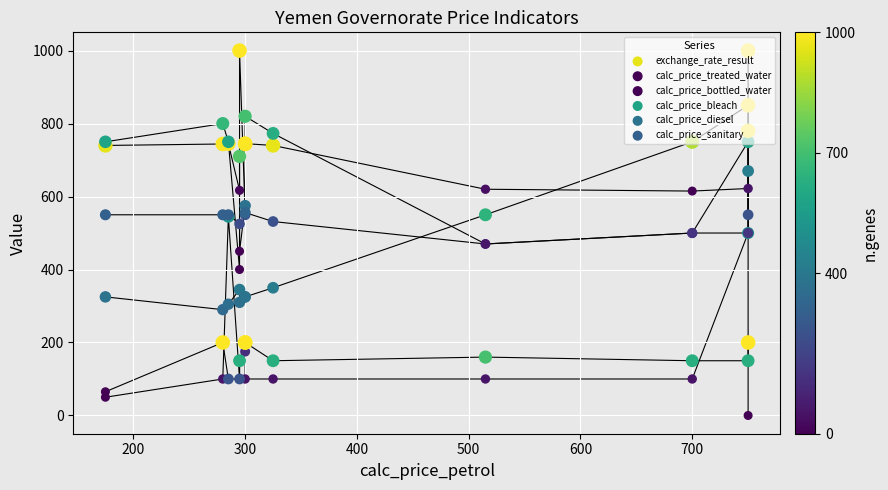

What are all the series names shown in the legend?

exchange_rate_result, calc_price_treated_water, calc_price_bottled_water, calc_price_bleach, calc_price_diesel, calc_price_sanitary